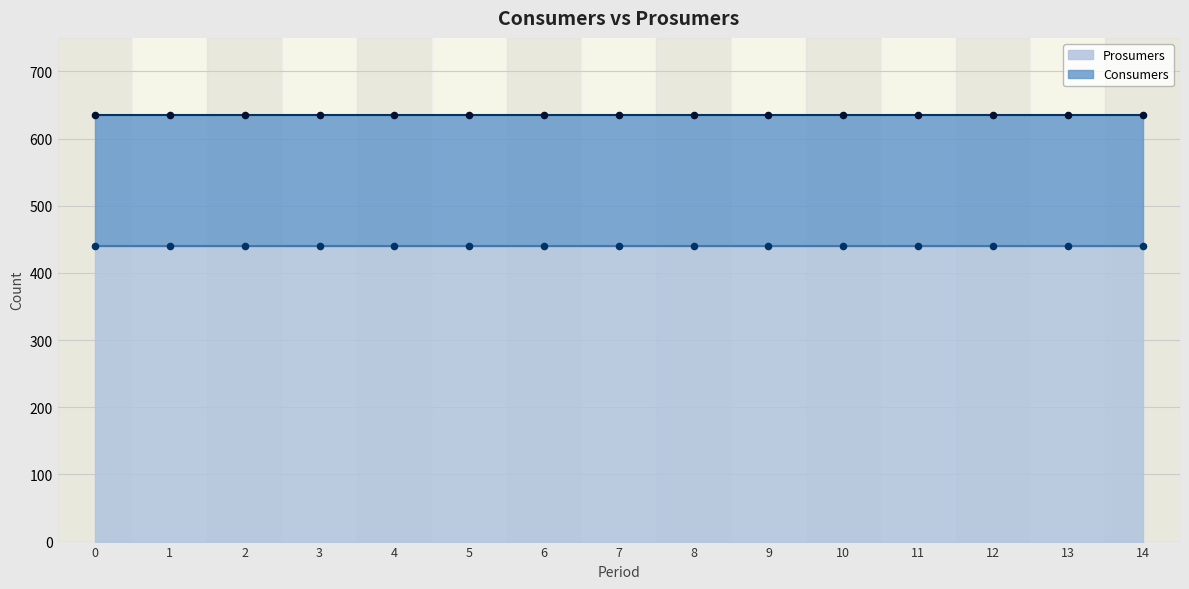

Which series reaches the maximum Y coordinate?

Consumers